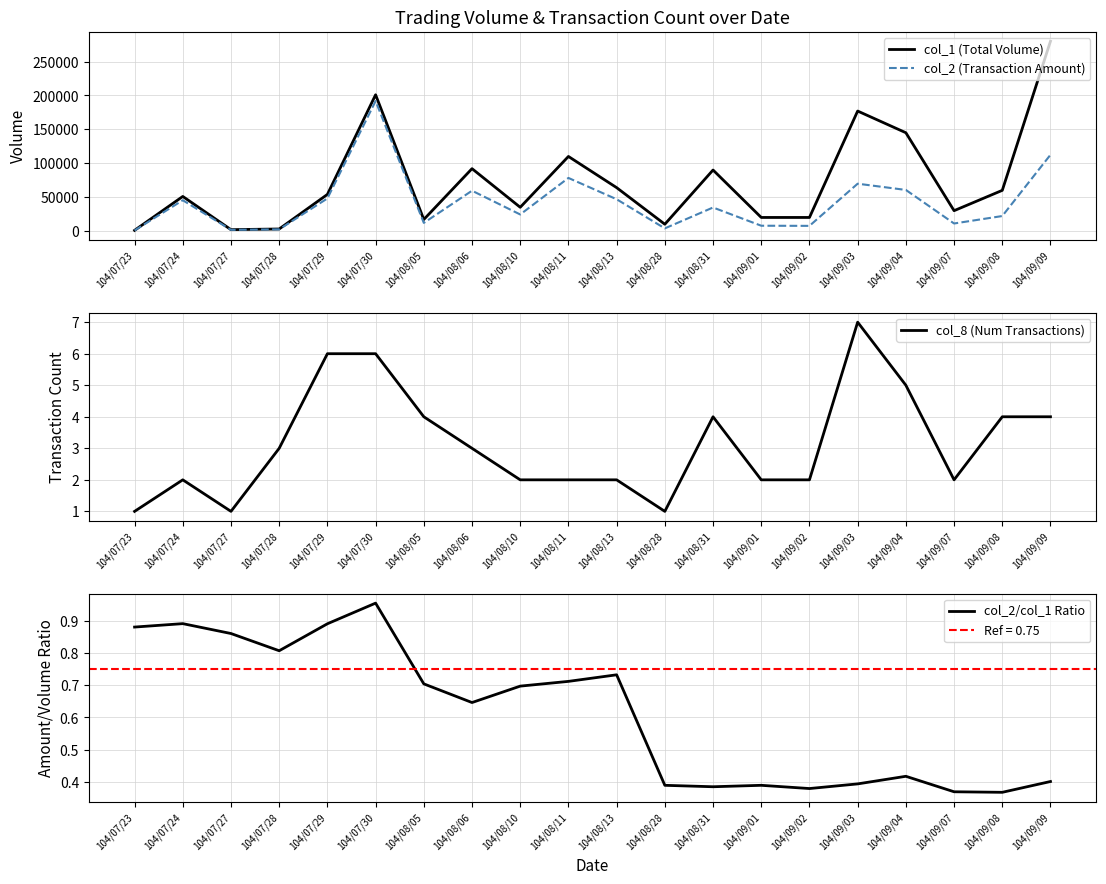

What value does the col_8 (Num Transactions) series have at 104/07/23?

1